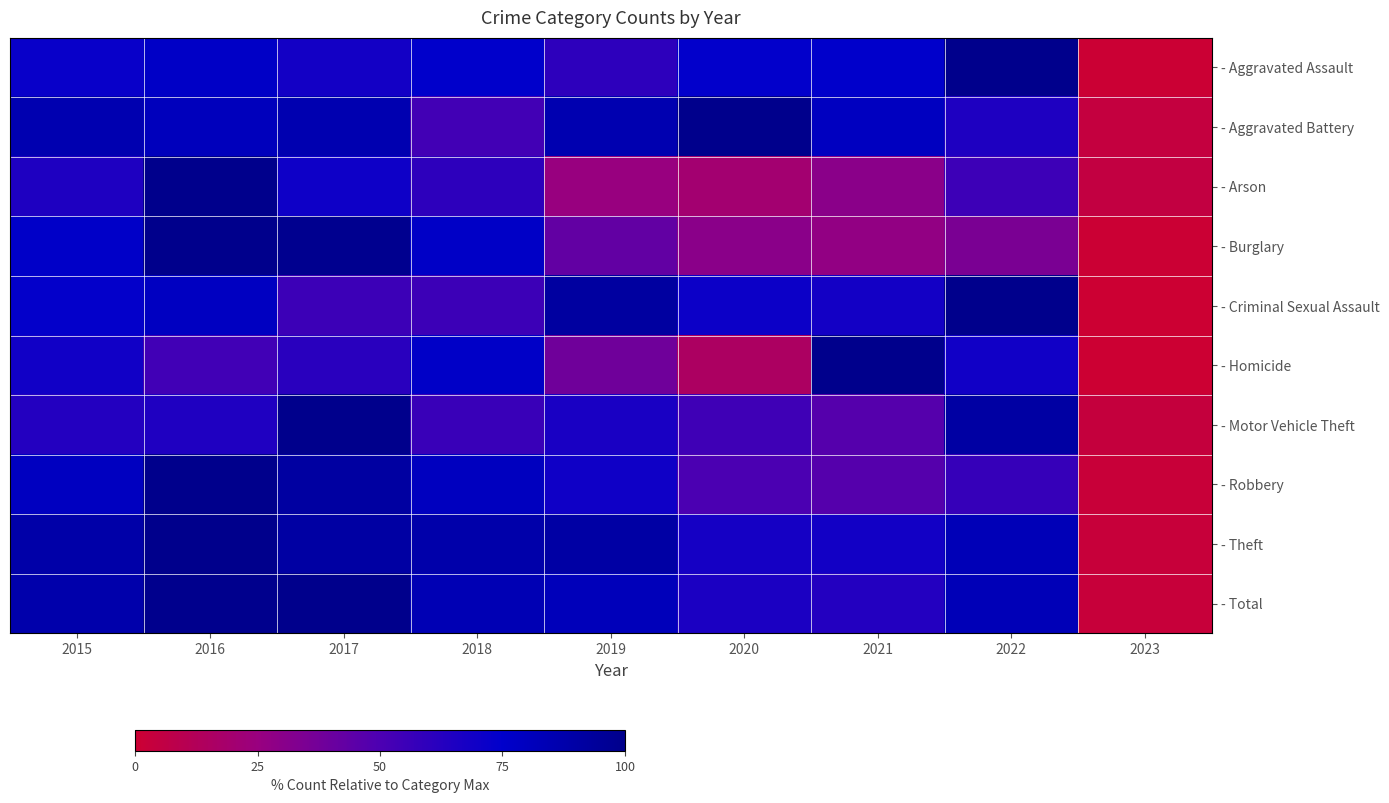

Reading left to right, list all the values displayed in this chart.

- Aggravated Assault: 2015=71.9	2016=77.1	2017=68.6	2018=75.2	2019=60.1	2020=73.9	2021=75.2	2022=100.0	2023=0.7
- Aggravated Battery: 2015=85.7	2016=81.0	2017=85.7	2018=53.2	2019=85.7	2020=100.0	2021=79.4	2022=65.1	2023=4.0
- Arson: 2015=65.0	2016=100.0	2017=70.0	2018=60.0	2019=25.0	2020=20.0	2021=30.0	2022=55.0	2023=5.0
- Burglary: 2015=76.3	2016=100.0	2017=98.8	2018=77.2	2019=42.9	2020=30.0	2021=27.0	2022=34.8	2023=0.6
- Criminal Sexual Assault: 2015=73.7	2016=78.9	2017=55.3	2018=55.3	2019=92.1	2020=71.1	2021=68.4	2022=100.0	2023=0.0
- Homicide: 2015=69.2	2016=53.8	2017=61.5	2018=76.9	2019=38.5	2020=15.4	2021=100.0	2022=69.2	2023=0.0
- Motor Vehicle Theft: 2015=63.5	2016=64.5	2017=100.0	2018=56.2	2019=66.4	2020=54.0	2021=47.0	2022=90.8	2023=3.9
- Robbery: 2015=79.4	2016=100.0	2017=91.8	2018=79.9	2019=69.6	2020=50.0	2021=46.9	2022=57.2	2023=2.1
- Theft: 2015=88.8	2016=100.0	2017=90.7	2018=88.2	2019=90.5	2020=67.7	2021=68.9	2022=83.1	2023=2.4
- Total: 2015=87.7	2016=99.4	2017=100.0	2018=84.0	2019=81.7	2020=65.7	2021=63.5	2022=82.8	2023=2.6